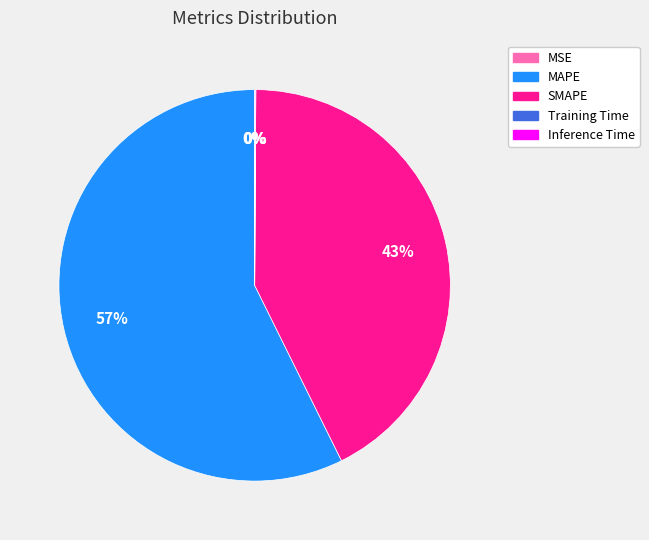

Do MAPE and SMAPE together represent more than half of the pie?

Yes